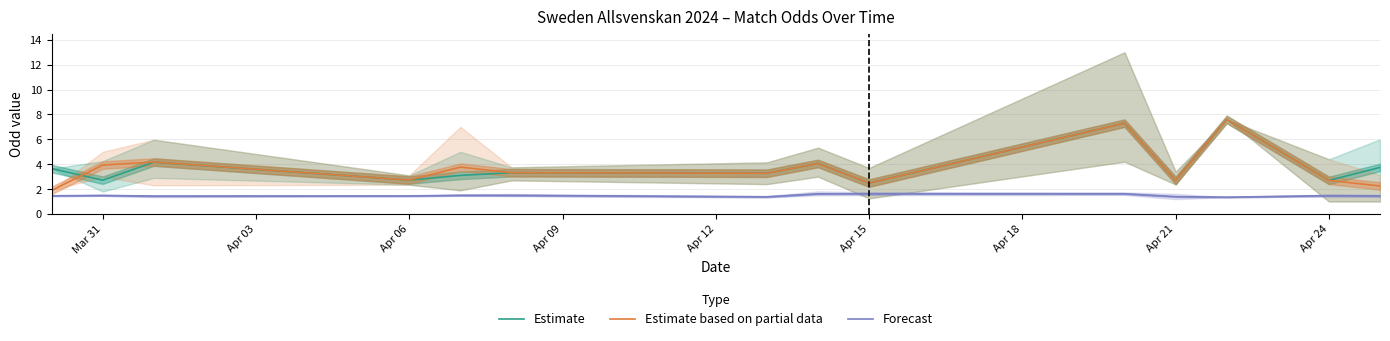

How many series are shown in this chart?

3